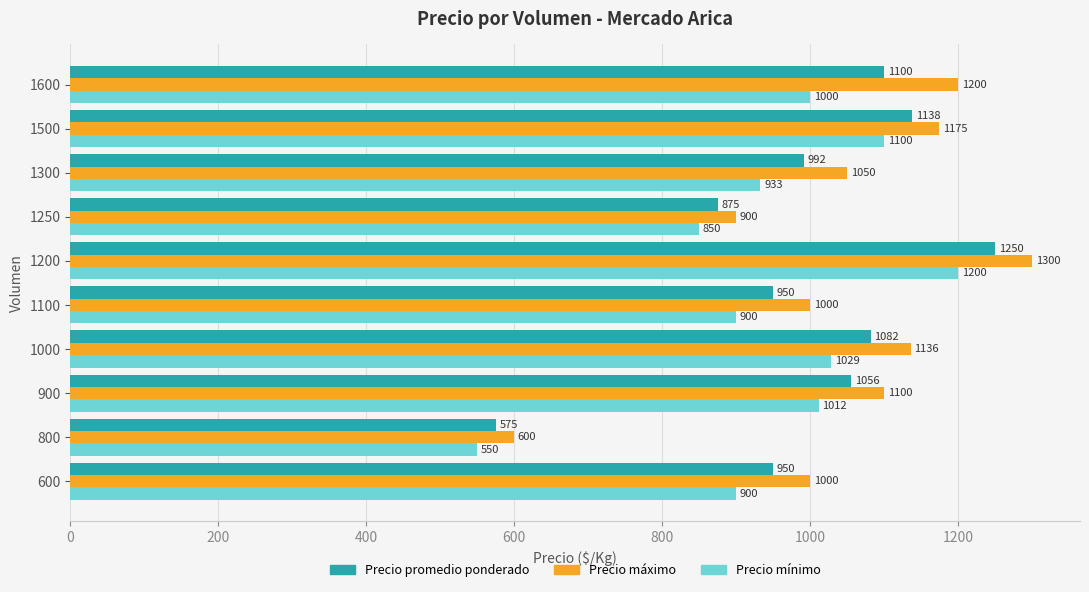

True or false: Precio promedio ponderado has a value of 1056 at 900.

True